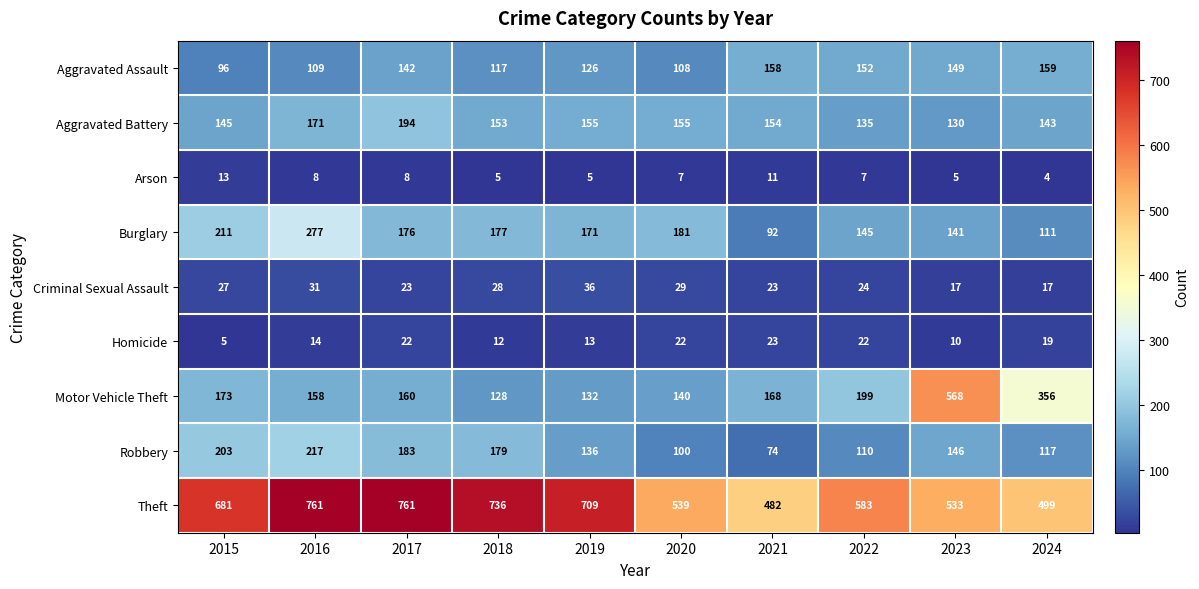

What is the difference between the Motor Vehicle Theft values at 2017 and 2021?

8